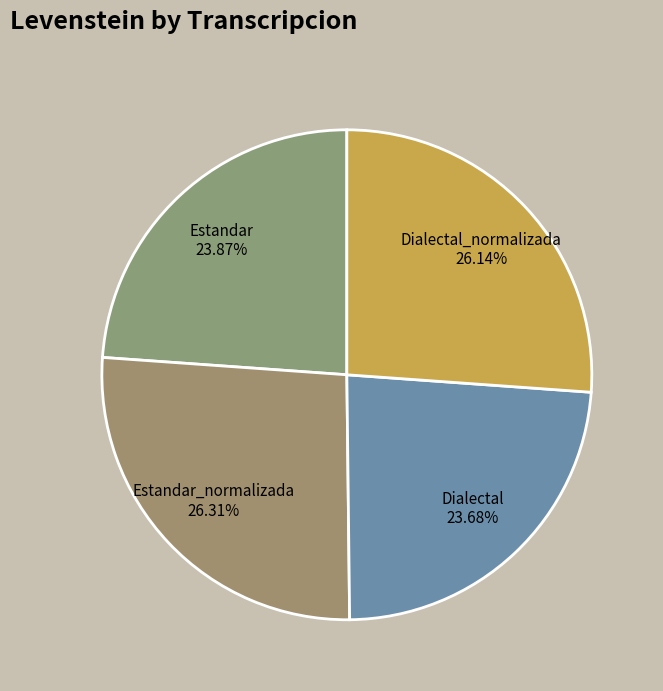

Is the sum of Estandar 23.87% and Dialectal_normalizada 26.14% greater than half?

Yes